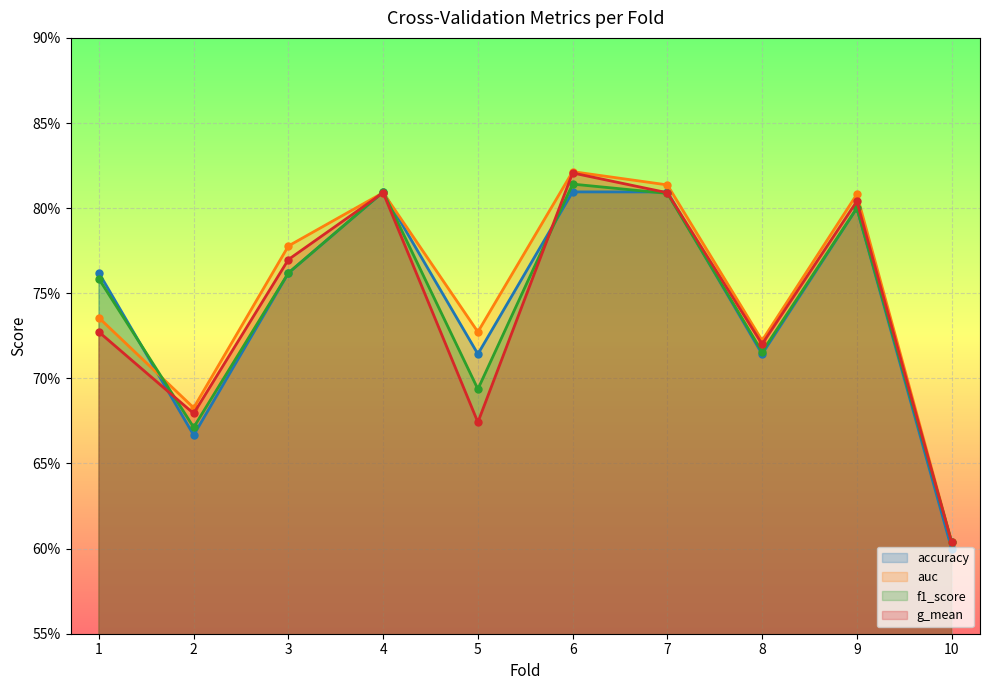

Count the number of categories in the chart.

10